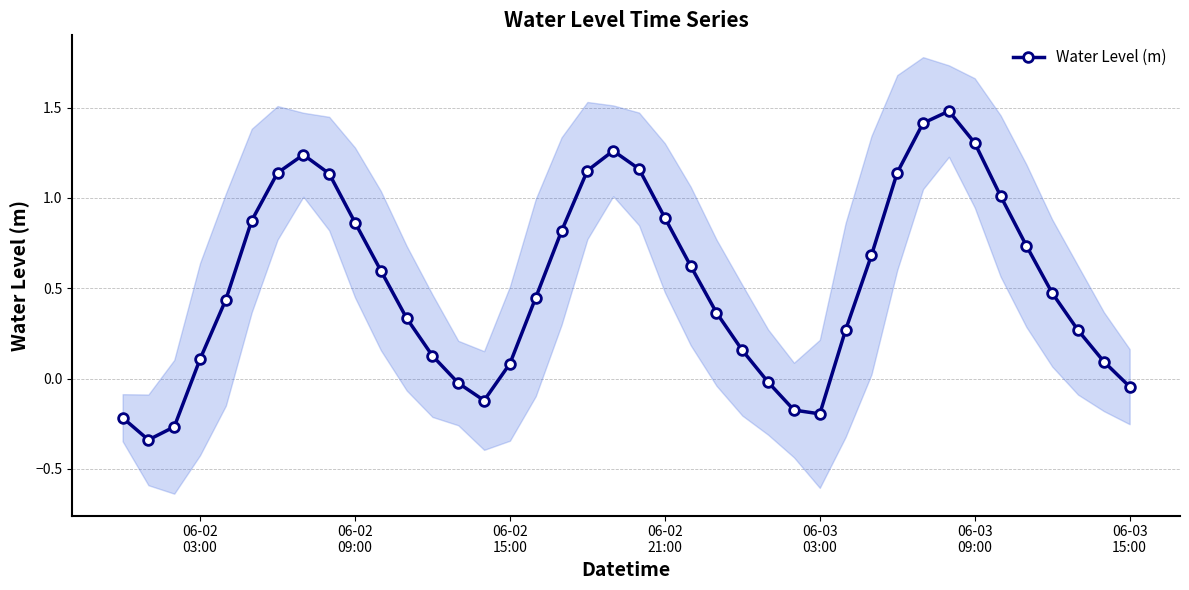

What is the greatest value displayed?

1.5